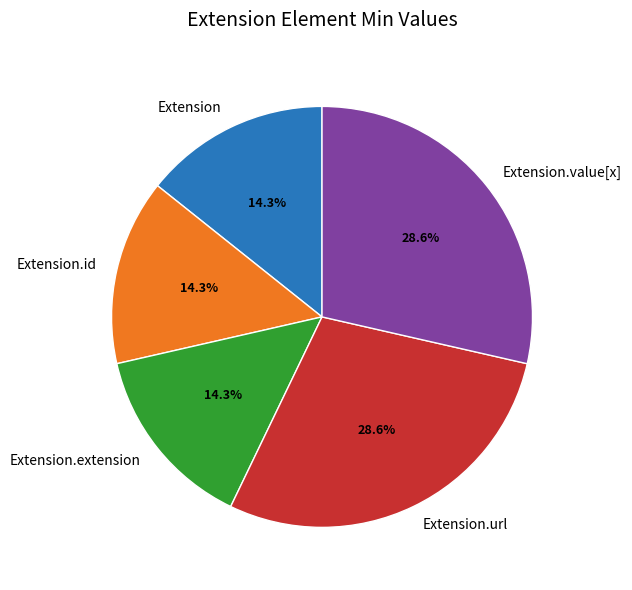

What percentage do Extension and Extension.url together represent?

42.9%